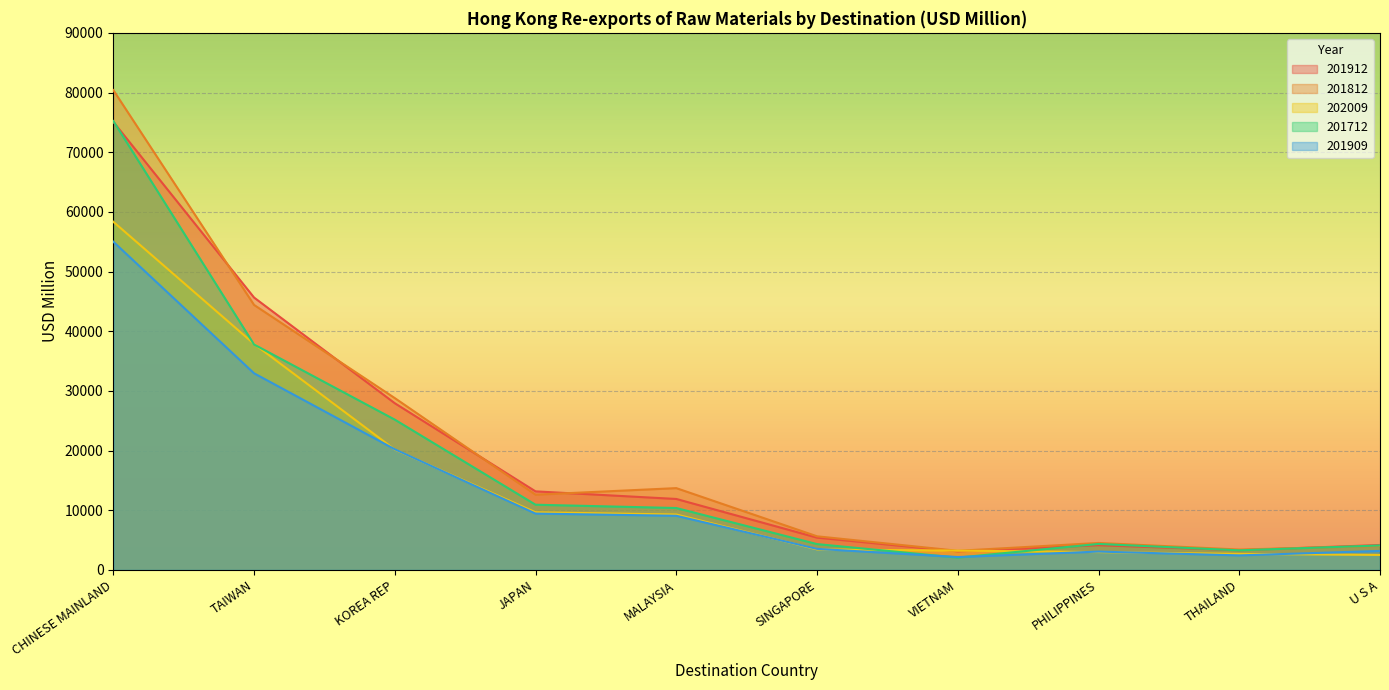

Read the 201912 value at KOREA REP.

27938.4